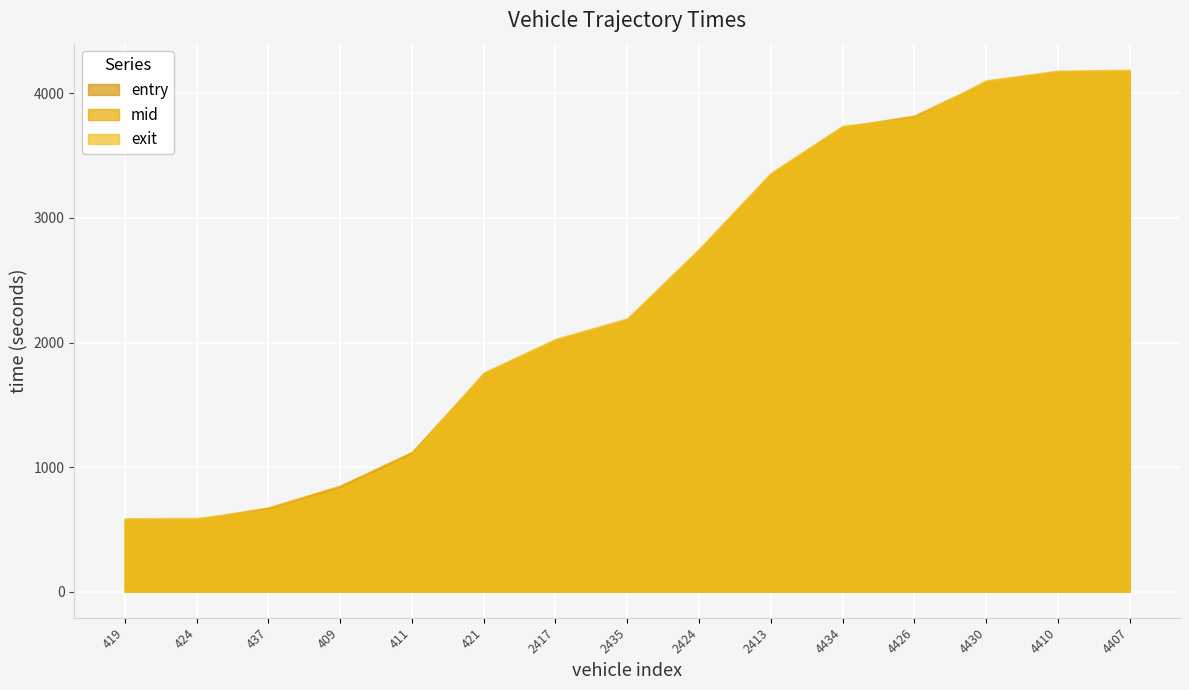

How many lines are shown in the chart?

3